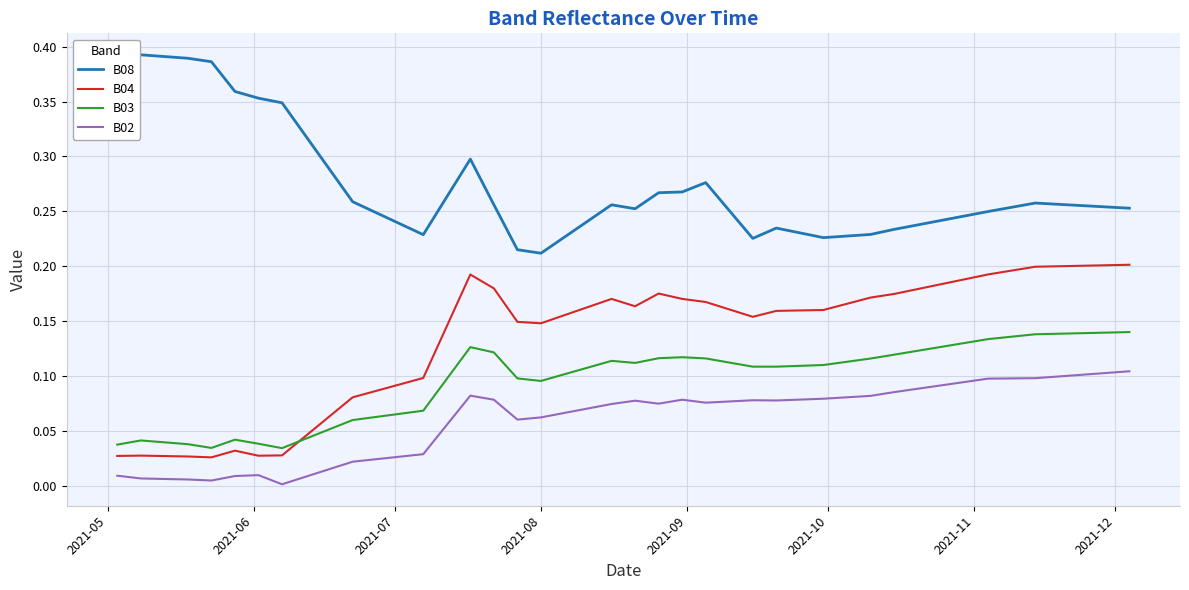

True or false: B02 and B03 intersect in this chart.

False